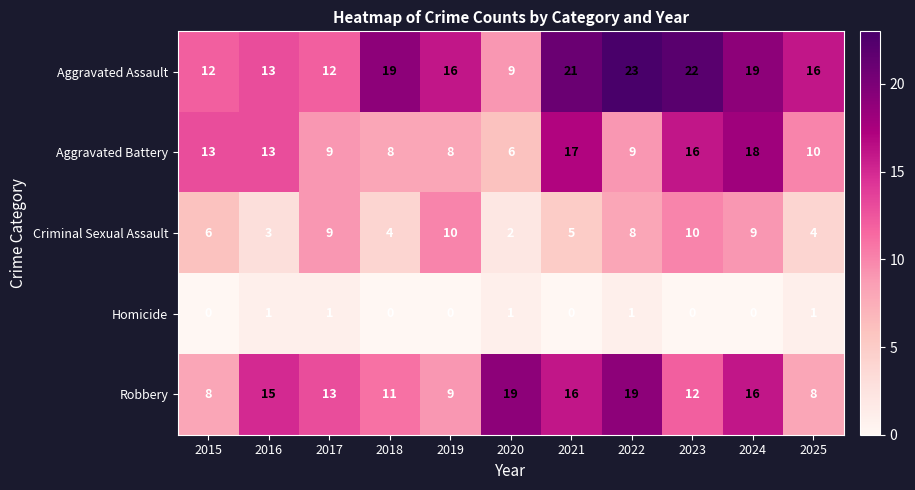

What is the total value across all series at 2018?

42